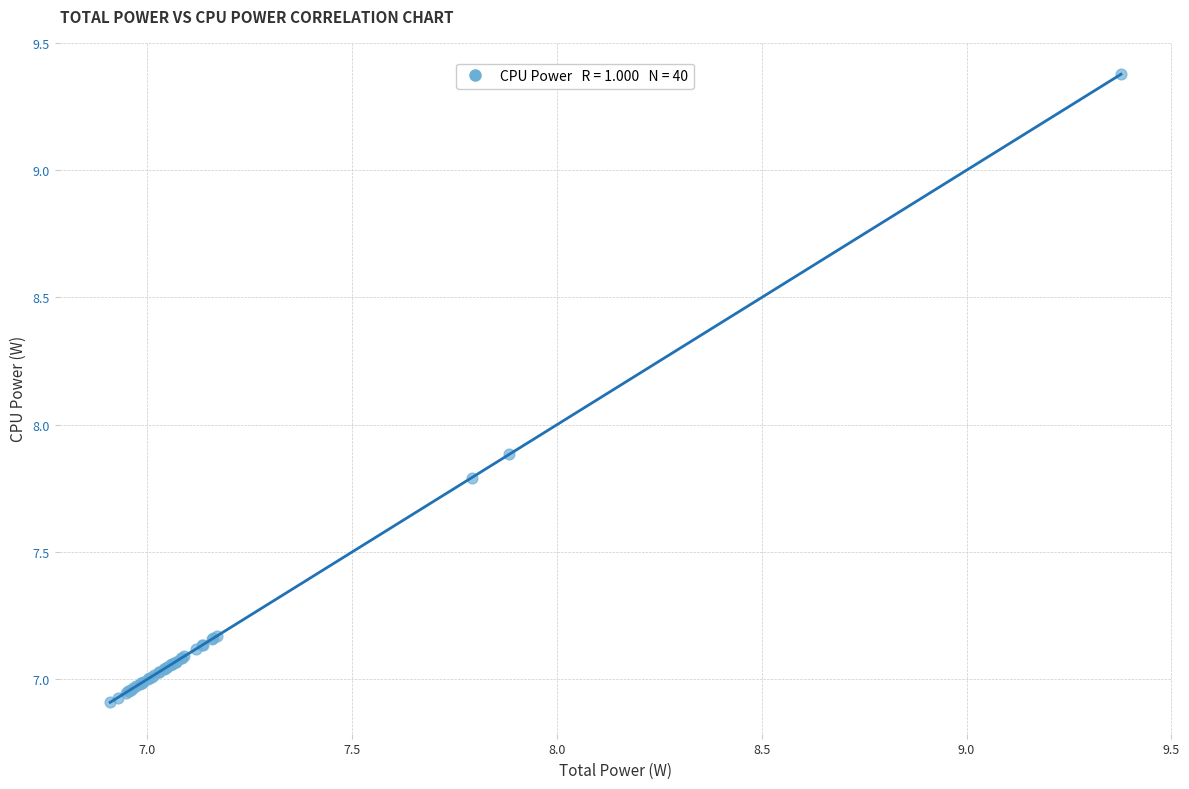

What Y value in the scatter plot is closest to 8?

7.9